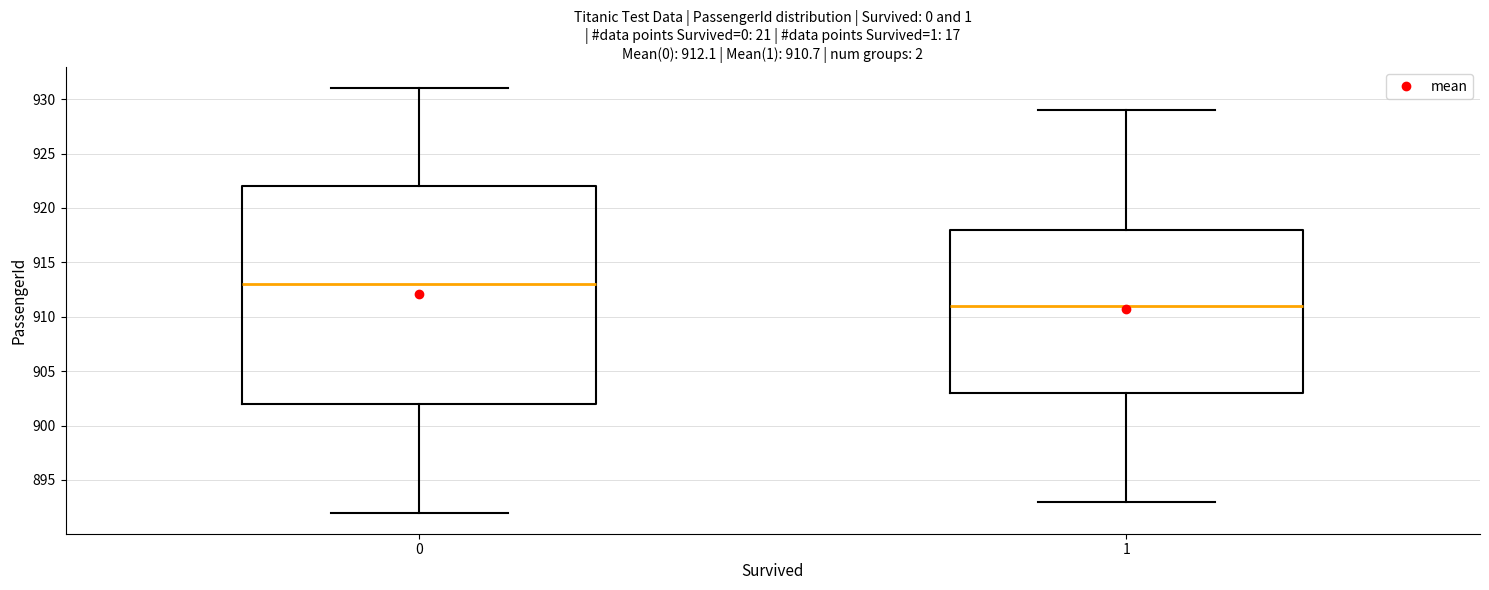

Comparing the boxes themselves (not the whiskers), which one is the tallest?

0